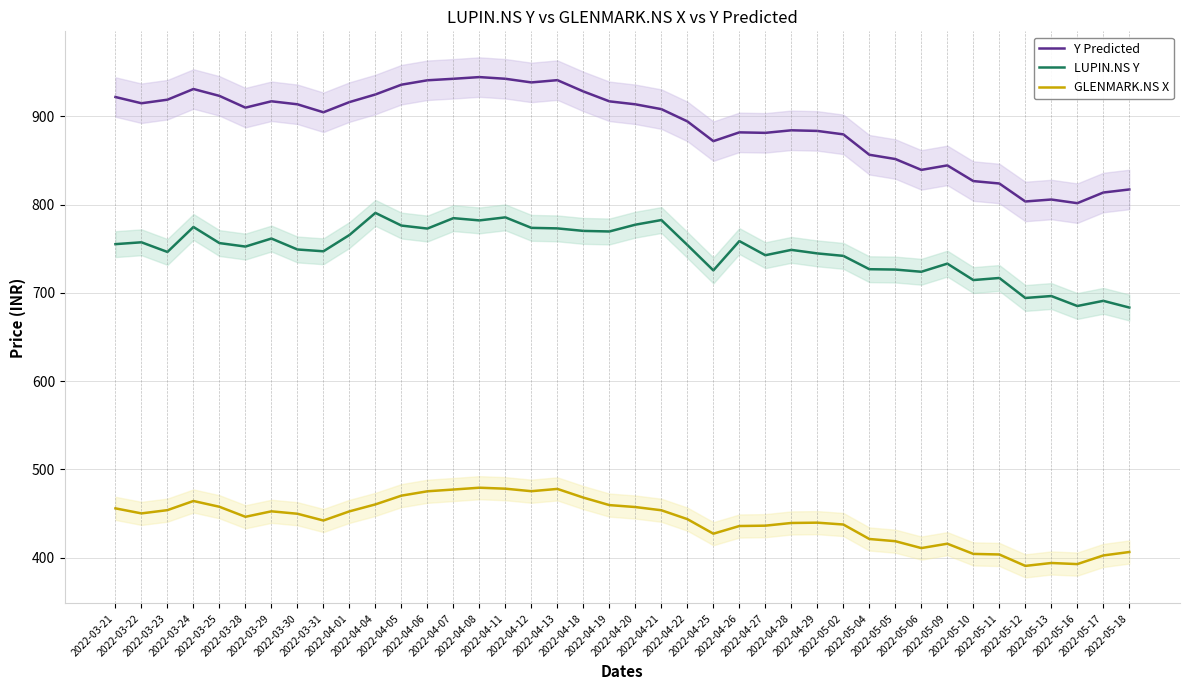

Which series has the largest total across all categories?

Y Predicted